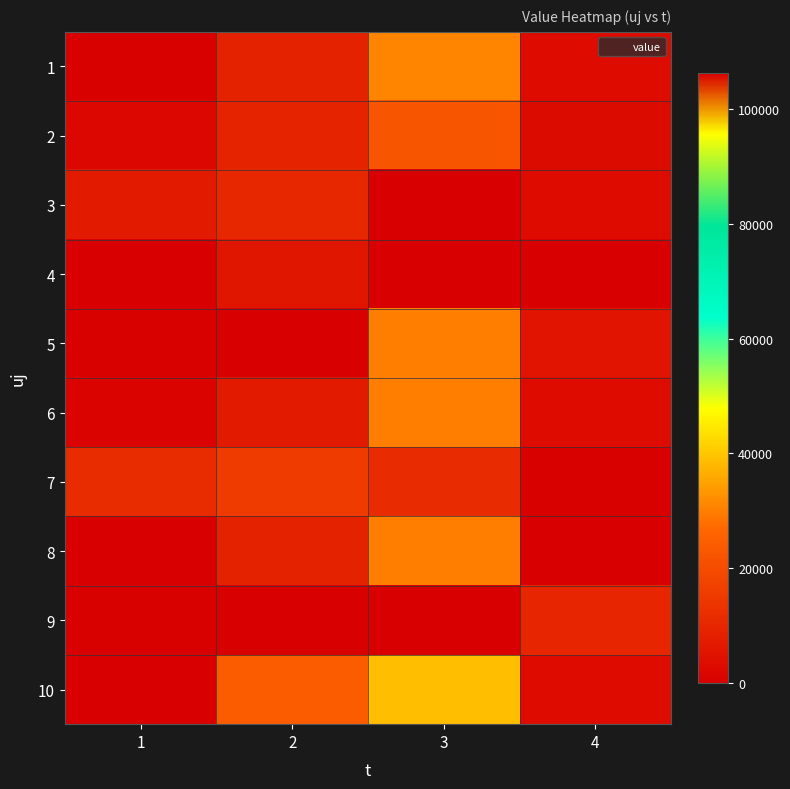

Reading left to right, transcribe all the data shown in this chart.

1: 1=560.4	2=9069.1	3=30875.1	4=3260.7
2: 1=2266.7	2=9352.7	3=22325.4	4=3070.6
3: 1=6926.4	2=10512.5	3=0.0	4=3151.6
4: 1=0.0	2=5837.8	3=0.0	4=0.0
5: 1=219.3	2=0.0	3=29953.4	4=5508.2
6: 1=1216.0	2=6997.6	3=29953.4	4=3151.6
7: 1=11731.2	2=15723.9	3=11377.7	4=242.8
8: 1=0.0	2=9069.1	3=29953.4	4=0.0
9: 1=323.3	2=0.0	3=106266.7	4=9978.6
10: 1=124.0	2=24128.1	3=38829.2	4=3151.6